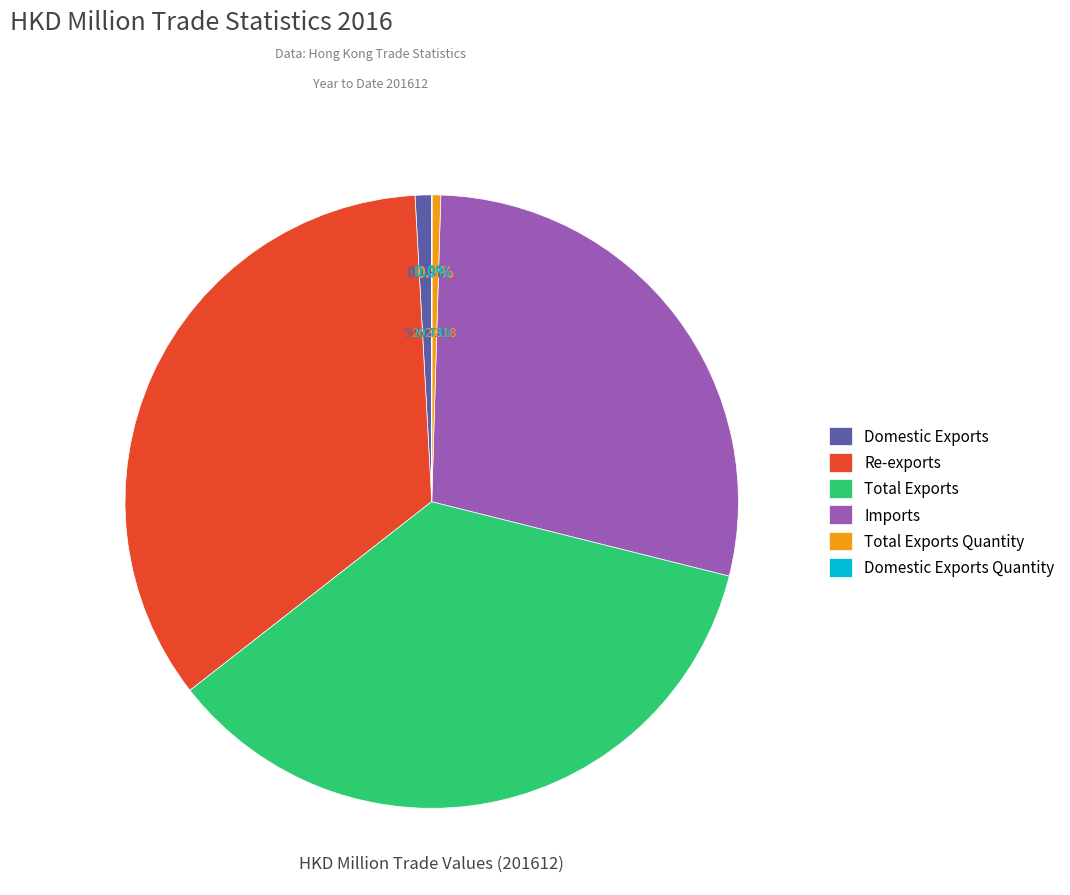

Between Total Exports and Imports, which is larger?

Total Exports